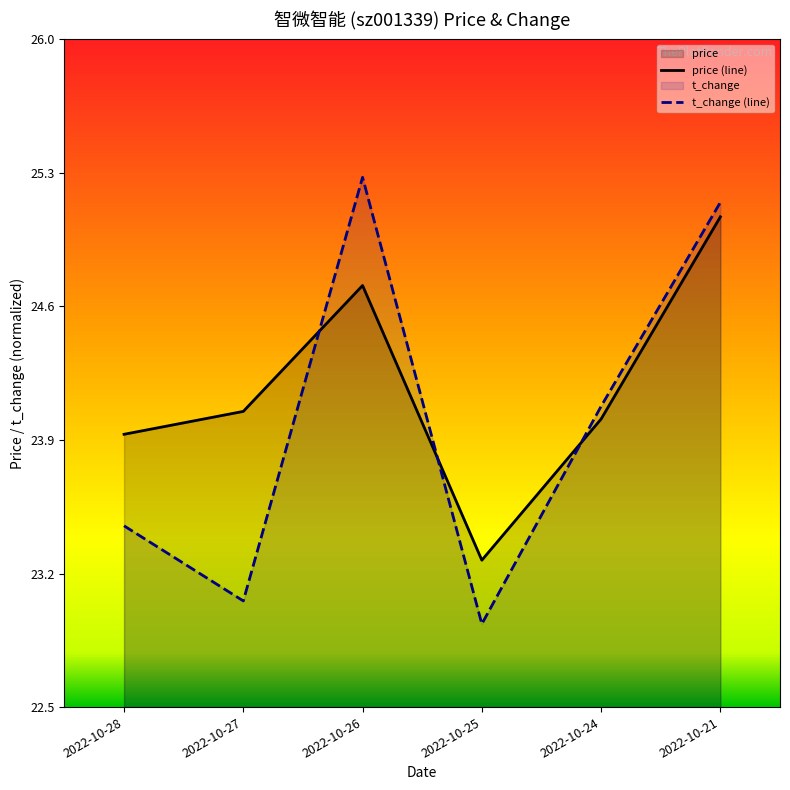

True or false: t_change (line) and price (line) intersect in this chart.

True